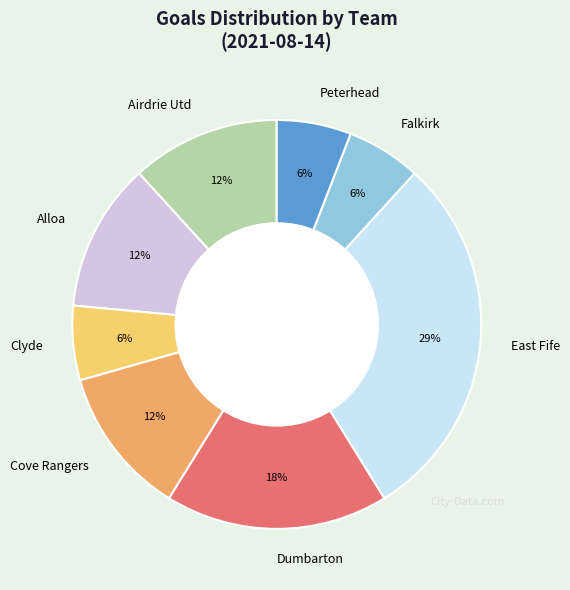

Is it true that Cove Rangers is 12% of the pie?

True